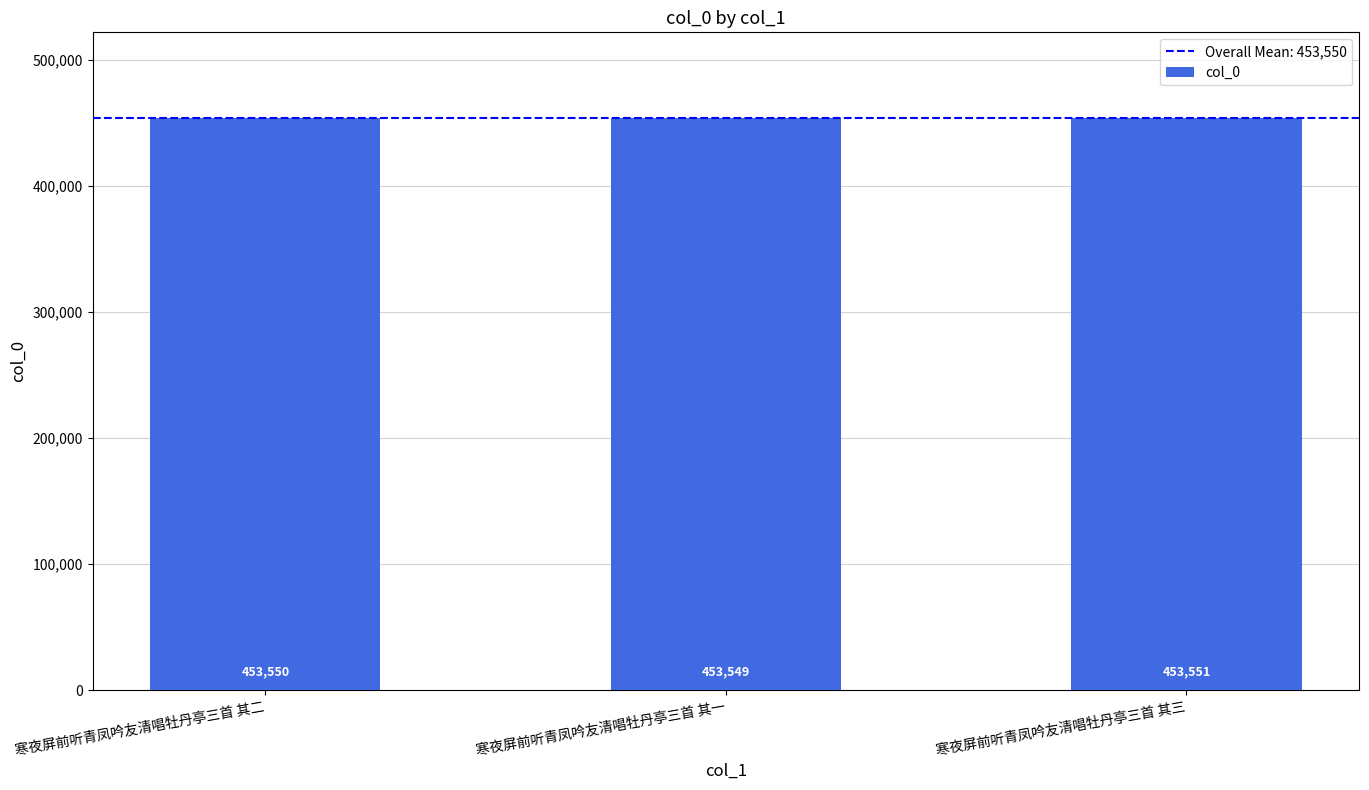

Which label corresponds to the largest value in the chart?

寒夜屏前听青凤吟友清唱牡丹亭三首 其三